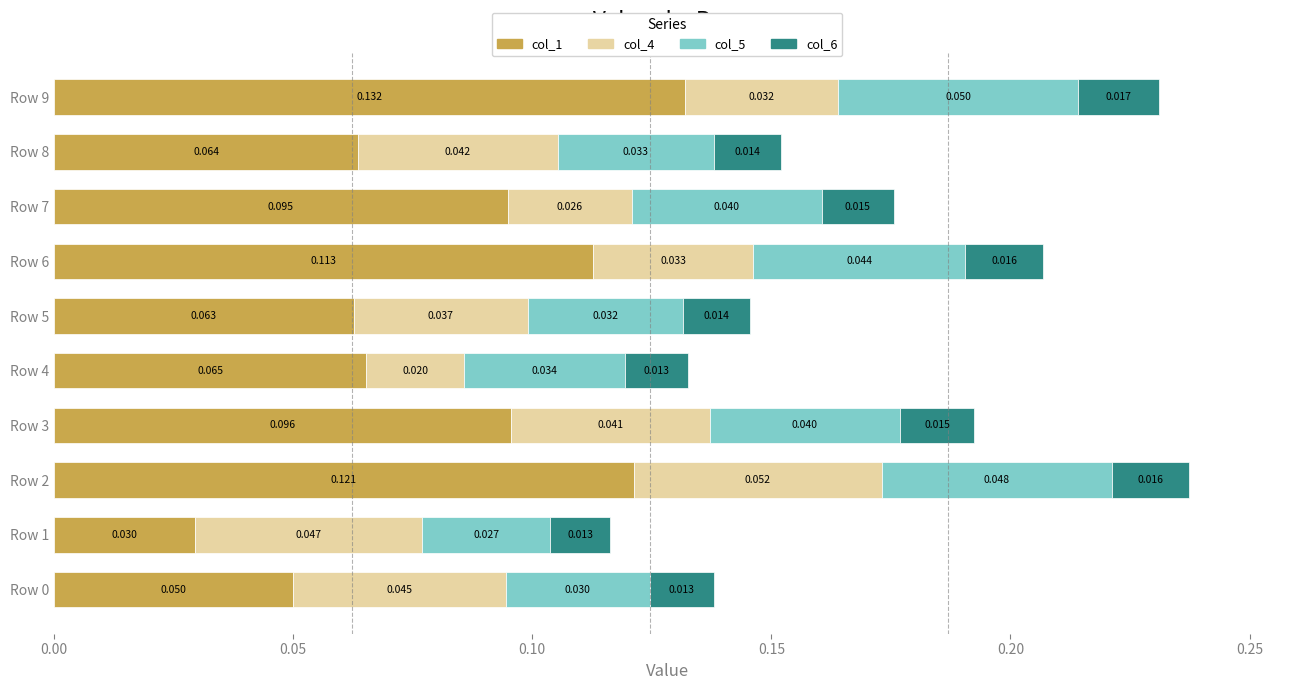

Count the number of data series in this chart.

4